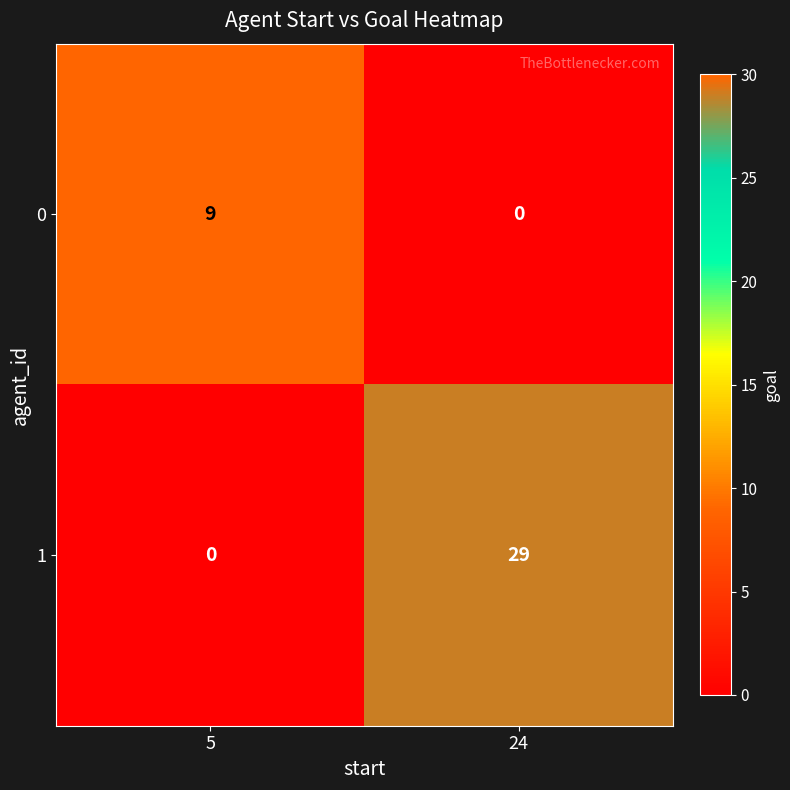

What is the spread (max minus min) of values at 5?

9